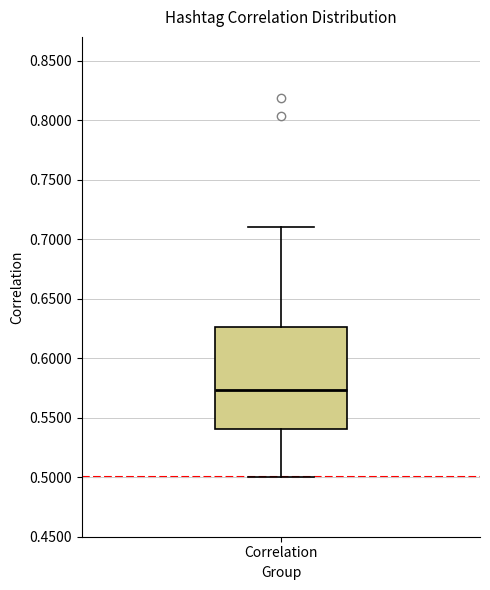

Read this box plot against the y-axis: the position of the median line, the range covered by the box, and the ends of both whiskers. The values are not printed on the chart, so give them approximately, as read against the axis.

median 0.575, box 0.540 to 0.625, whiskers 0.500 to 0.710